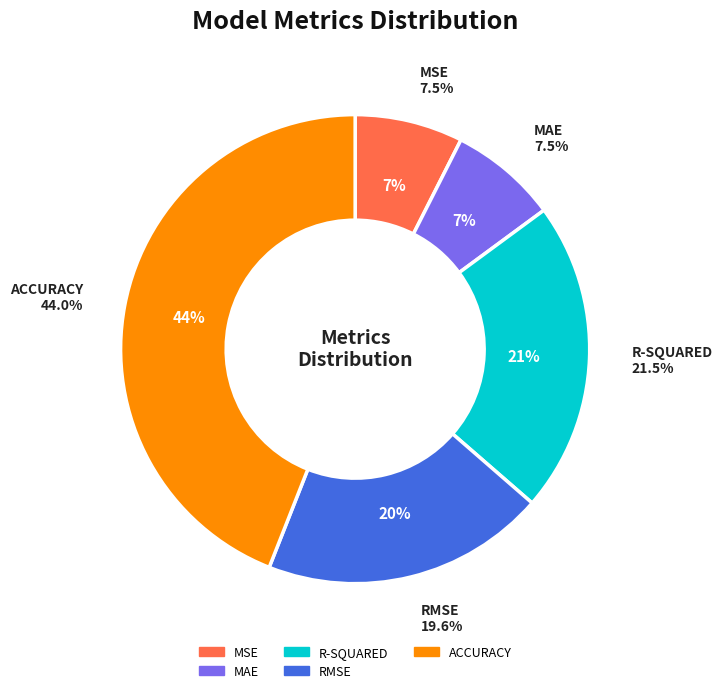

Is the sum of RMSE and ACCURACY greater than half?

Yes